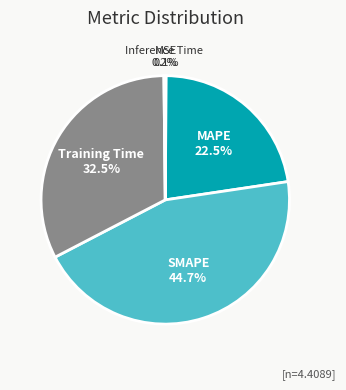

Is MAPE the majority of the pie?

No